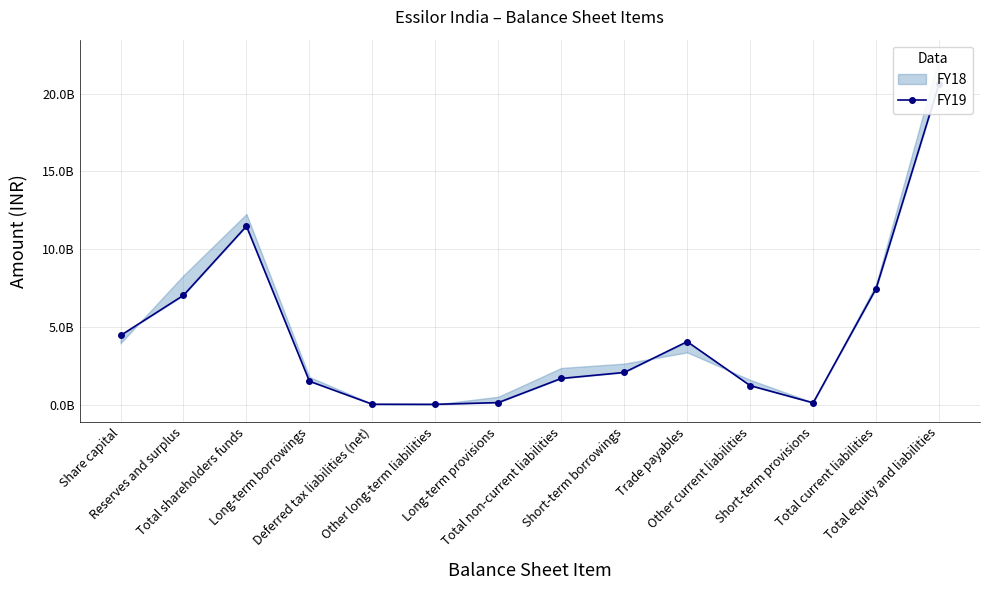

What is the label of the 5th point from the left?

Deferred tax liabilities (net)